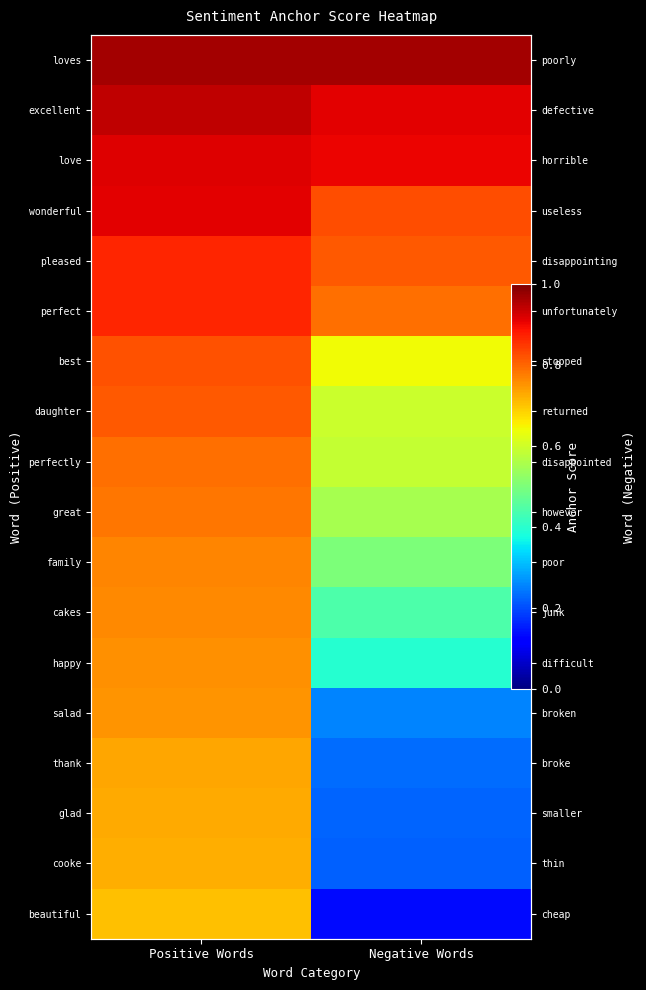

What is the lowest value of the family series?

0.5